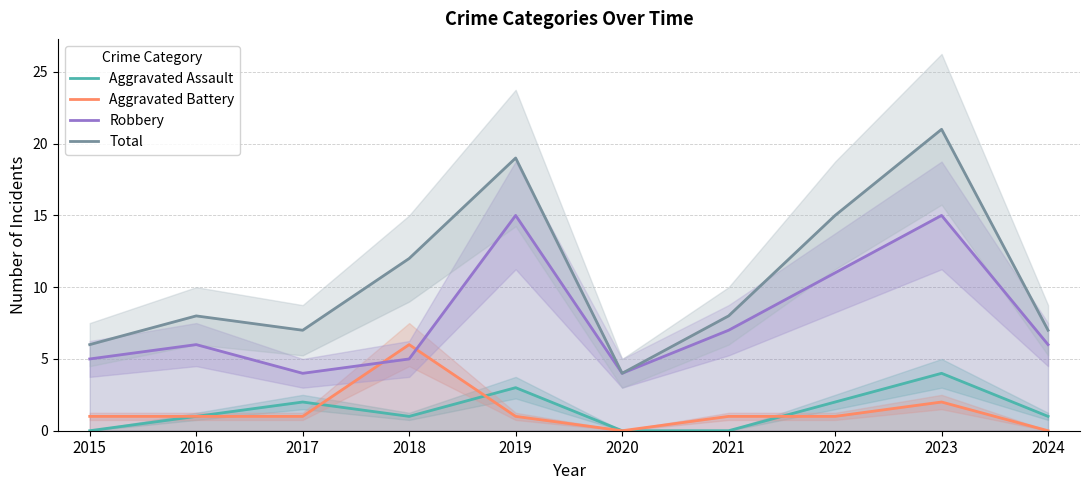

How many data points in Total are above 8?

4